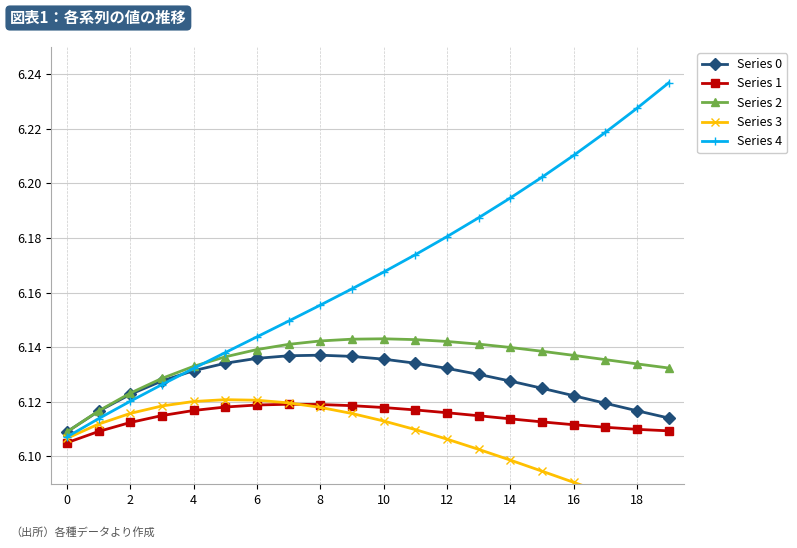

At which label is Series 0 closest to 6?

0